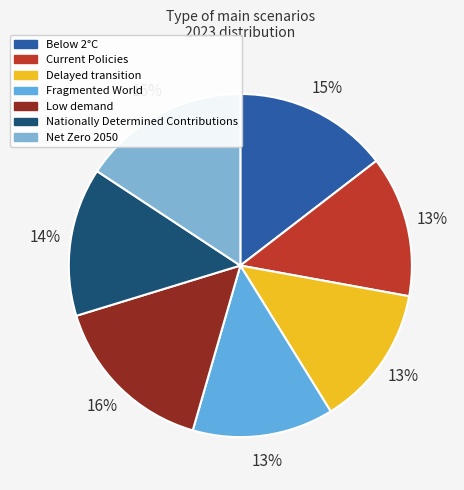

How many segments does this pie chart have?

7